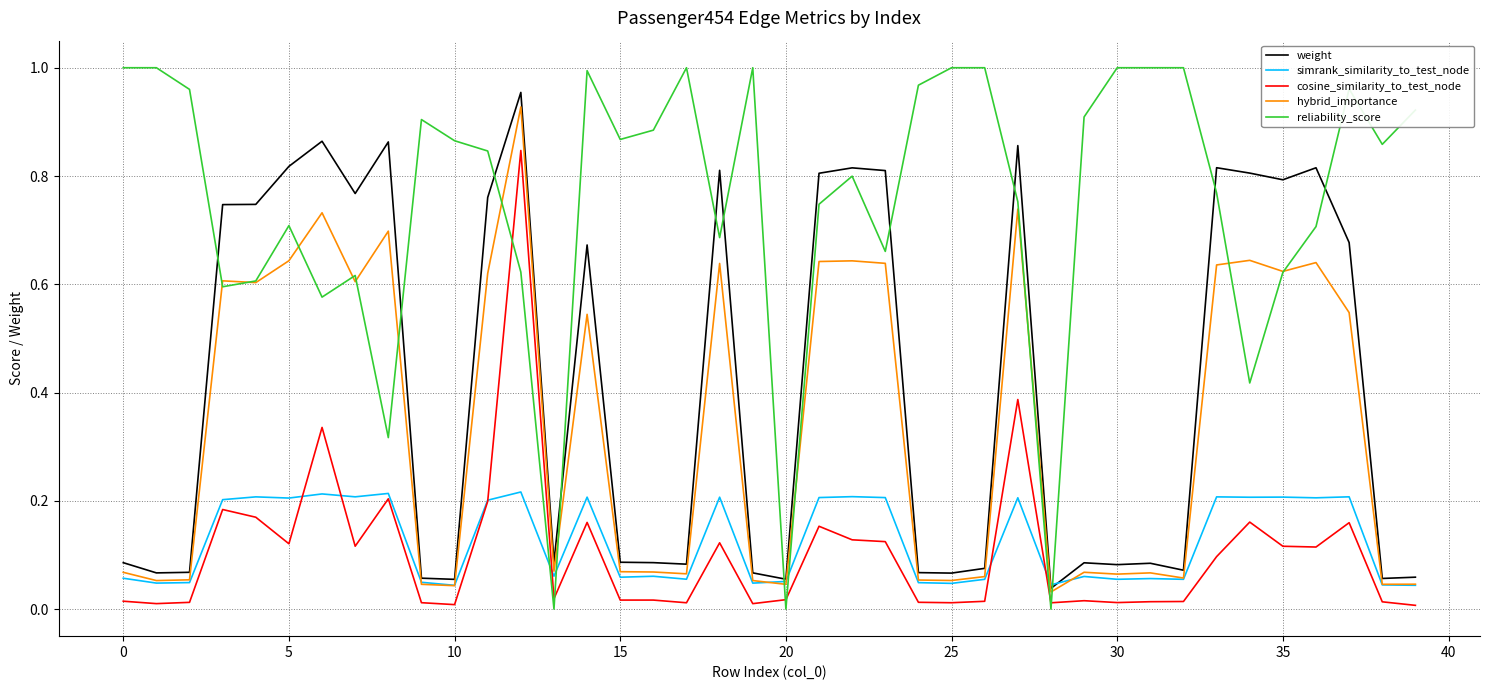

Which series has the largest total across all categories?

reliability_score